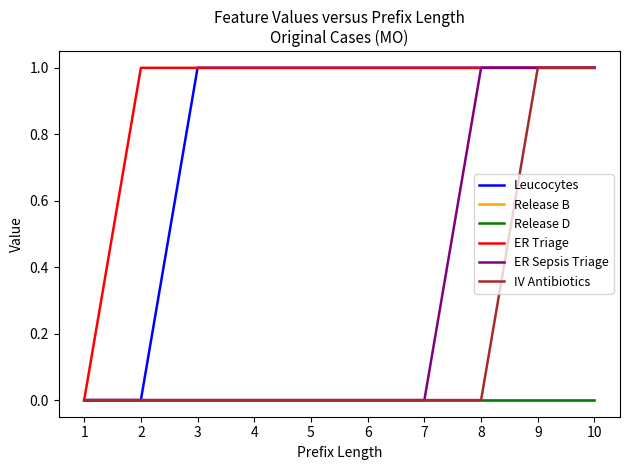

At which label does Release B reach its minimum?

1